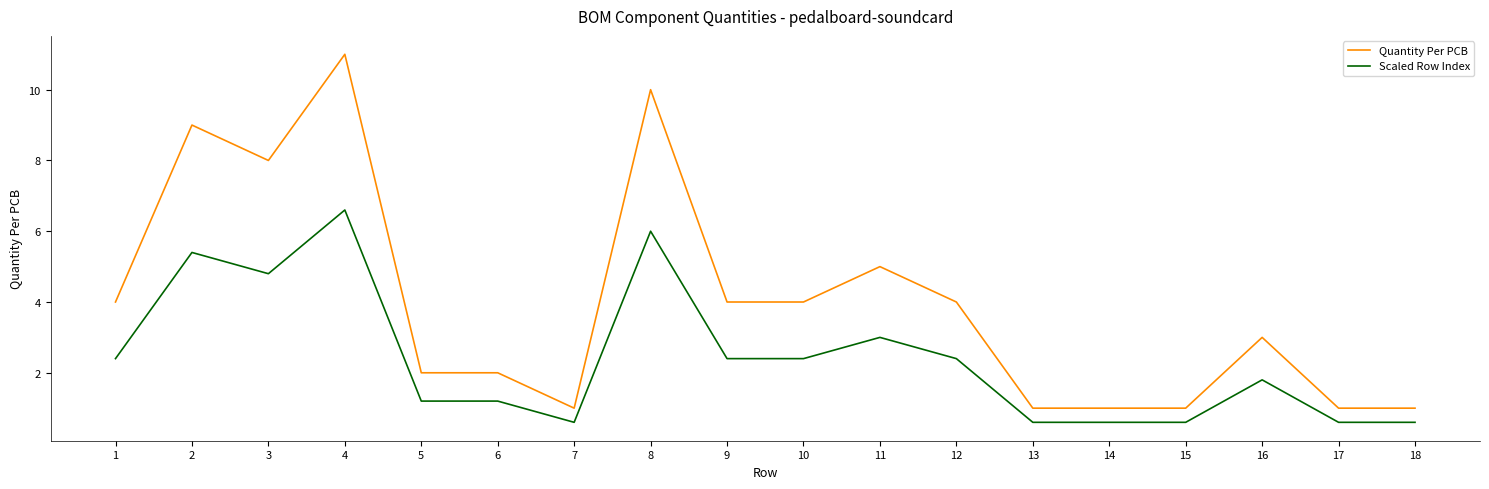

Which series has the widest spread of values?

Quantity Per PCB